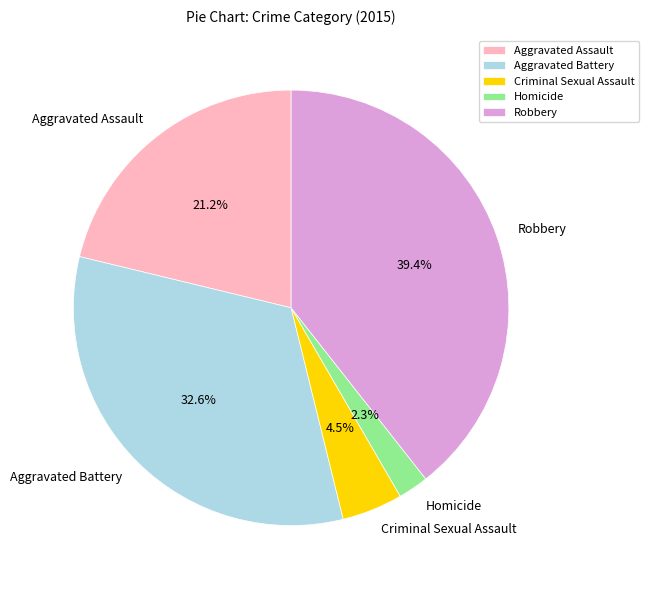

Which has a higher value, Robbery or Homicide?

Robbery